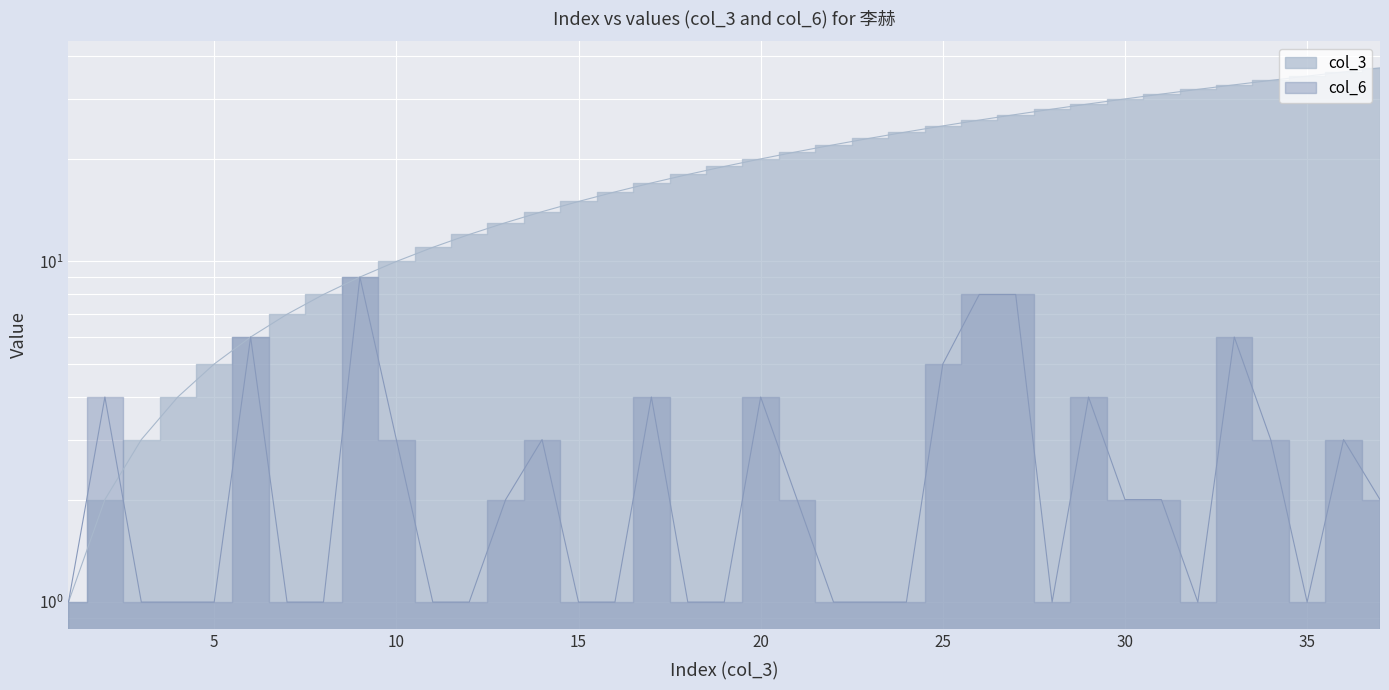

True or false: col_3 and col_6 cross at least once.

True